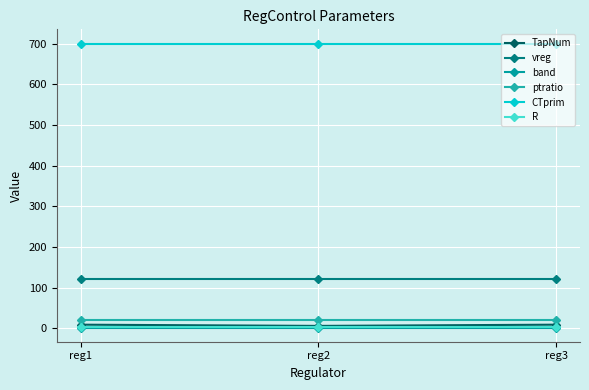

Which series has the widest spread of values?

TapNum